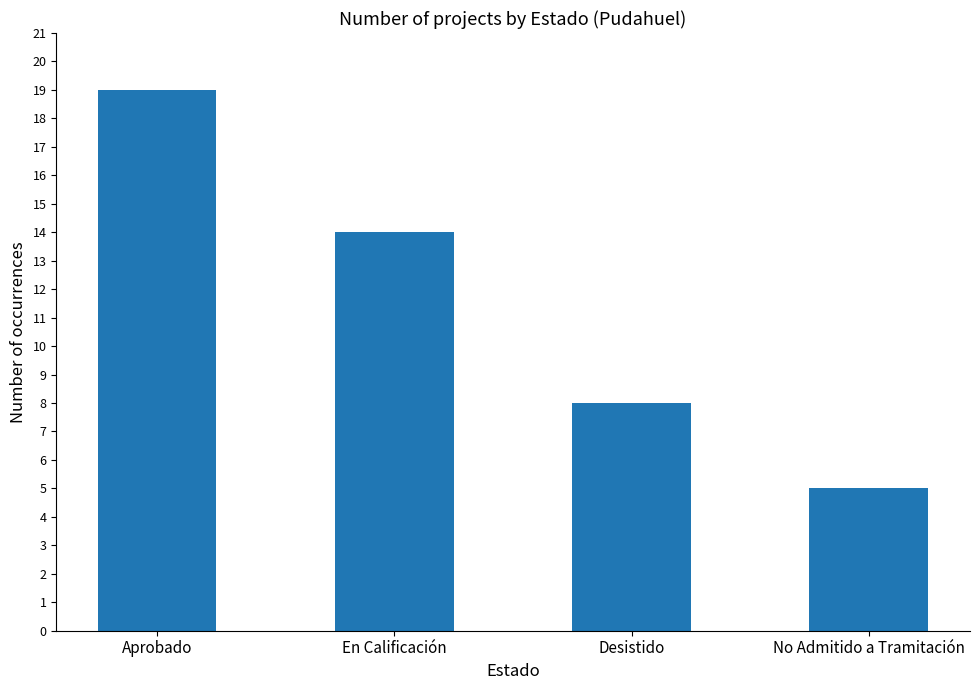

What is the sum of all values?

46